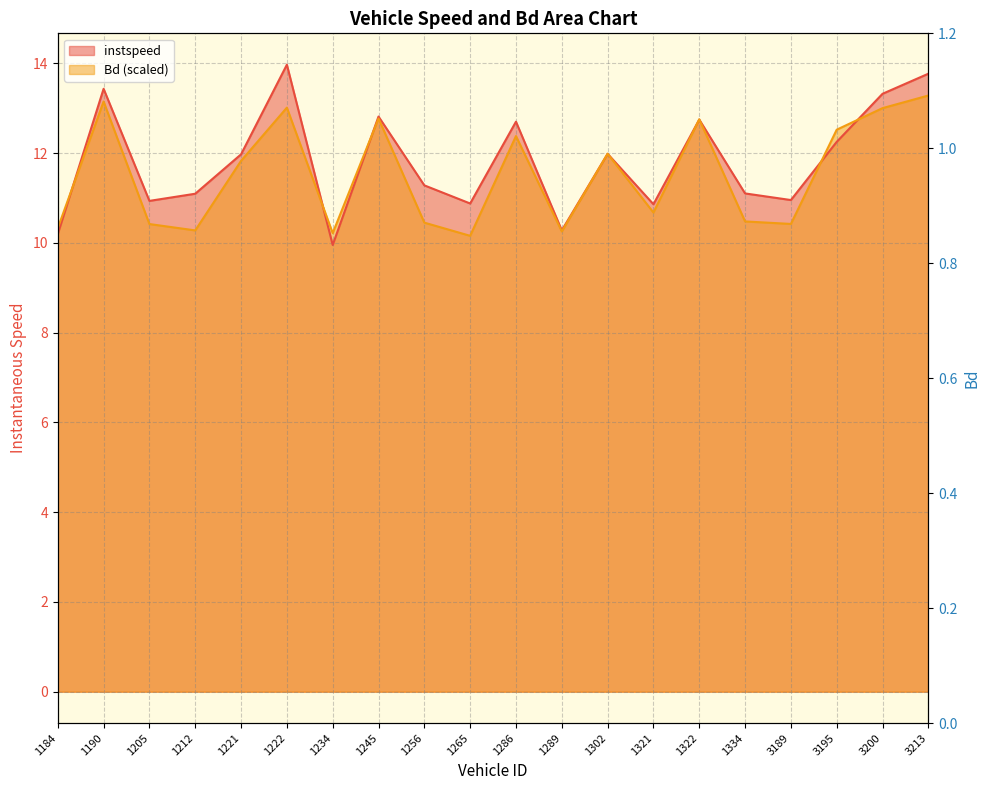

Is it true that instspeed equals 17.6 at 1322?

False